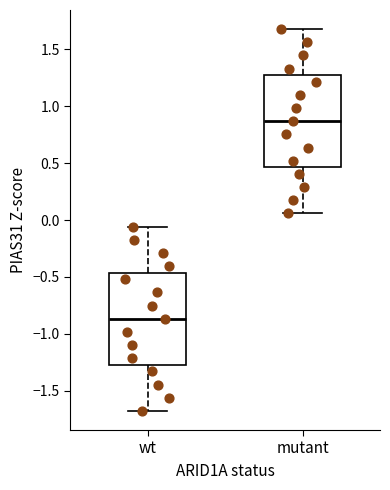

Where is the lower edge of the box for wt on the y-axis? The values are not printed on the chart, so give them approximately, as read against the axis.

-1.25